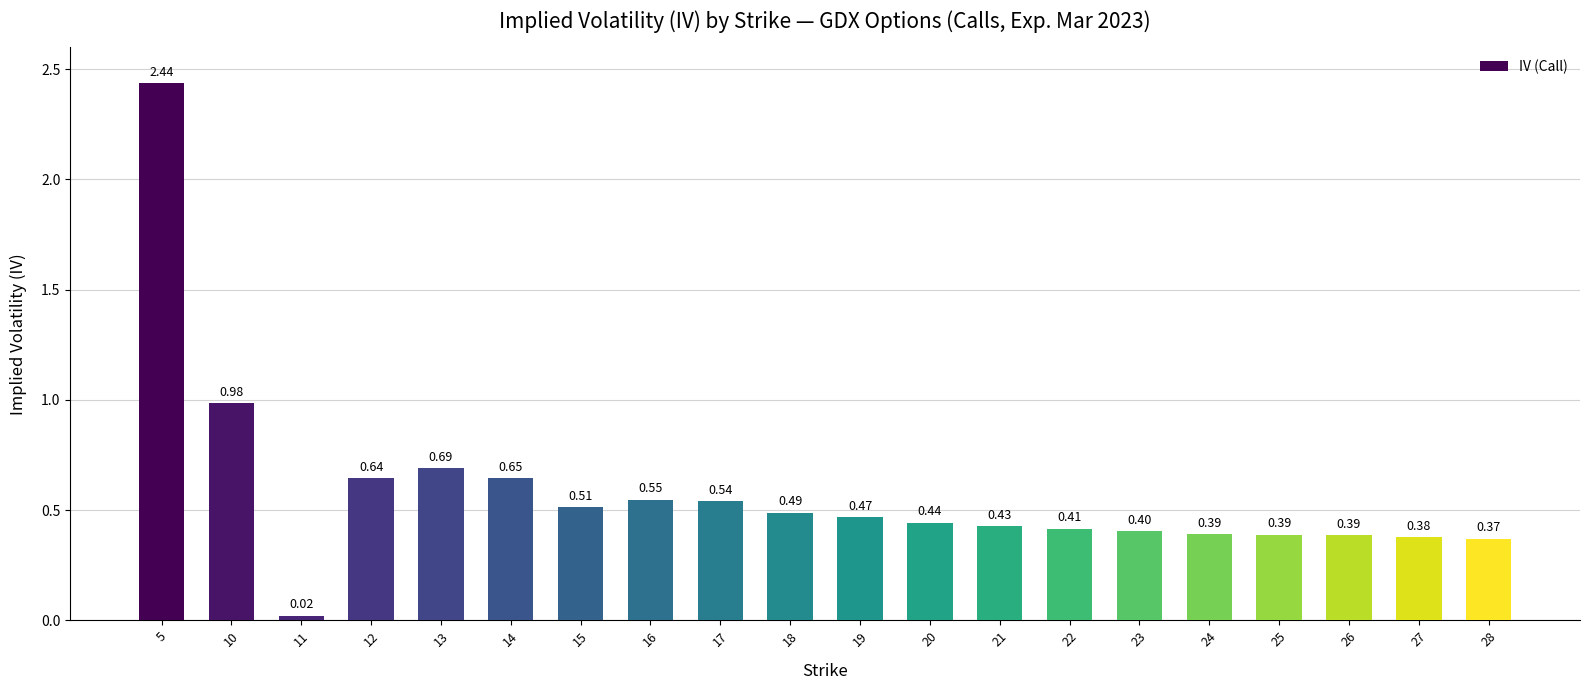

How many series are shown in this chart?

1